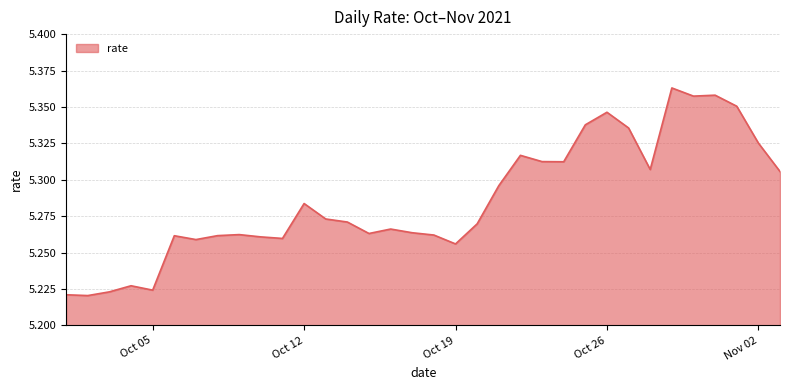

Reading left to right, transcribe all the data shown in this chart.

5.2	5.2	5.2	5.2	5.2	5.3	5.3	5.3	5.3	5.3	5.3	5.3	5.3	5.3	5.3	5.3	5.3	5.3	5.3	5.3	5.3	5.3	5.3	5.3	5.3	5.3	5.3	5.3	5.4	5.4	5.4	5.4	5.3	5.3